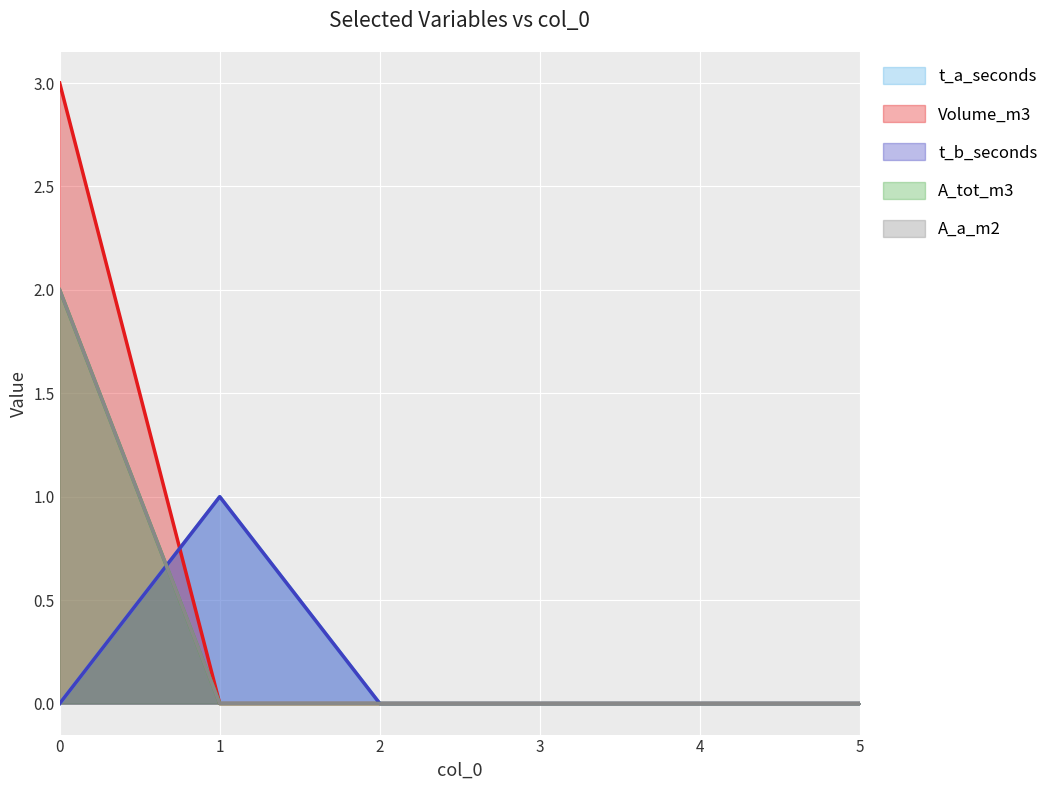

List the labels in order of t_a_seconds value, largest first.

1, 0, 2, 3, 4, 5